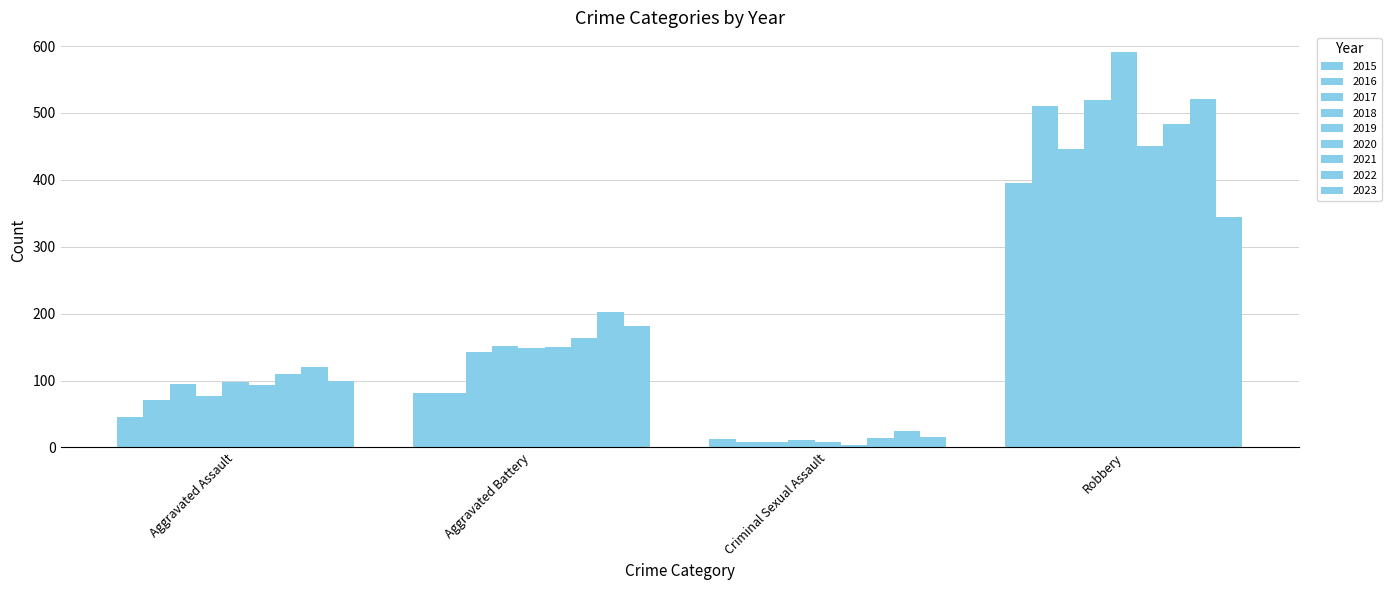

How many bars are there in each group?

9